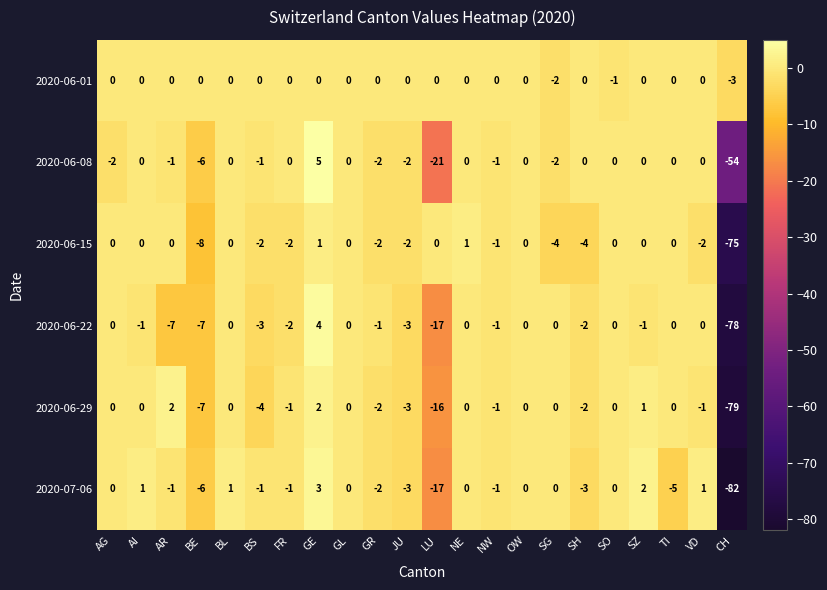

Rank the series by their maximum value, from lowest to highest.

2020-06-01, 2020-06-15, 2020-06-29, 2020-07-06, 2020-06-22, 2020-06-08